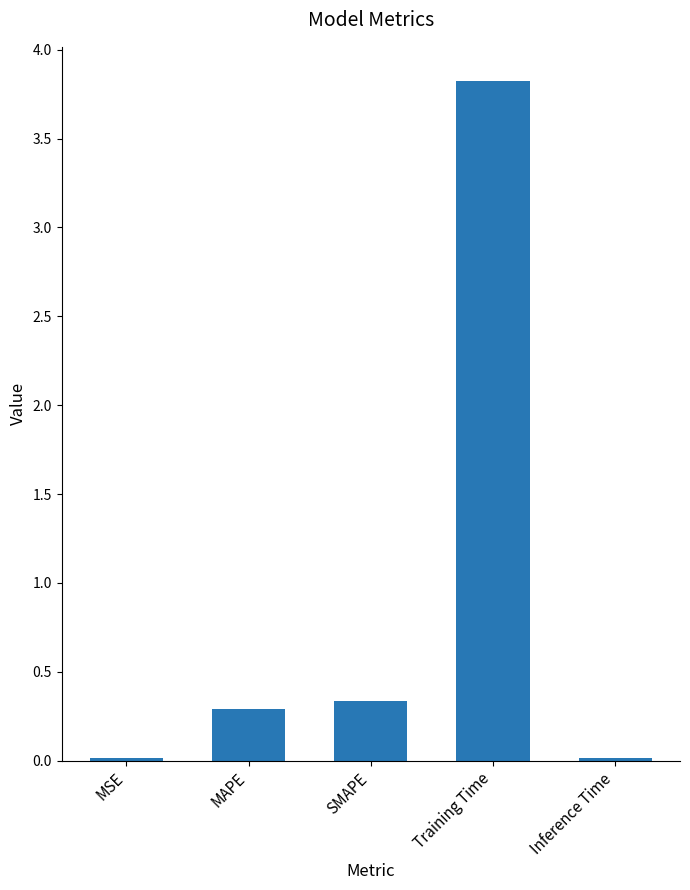

What is the label of the 3rd bar from the left?

SMAPE